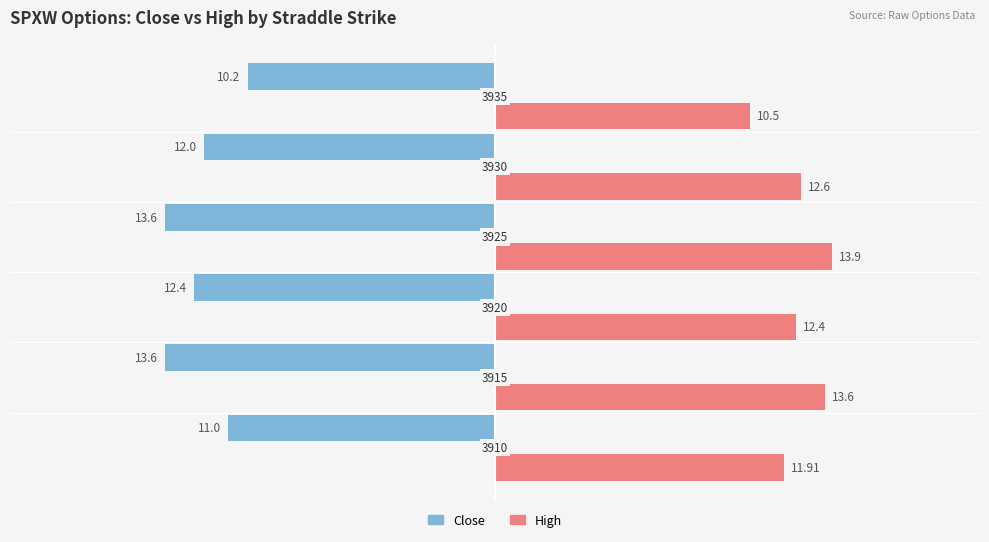

How many bars are there in each group?

2